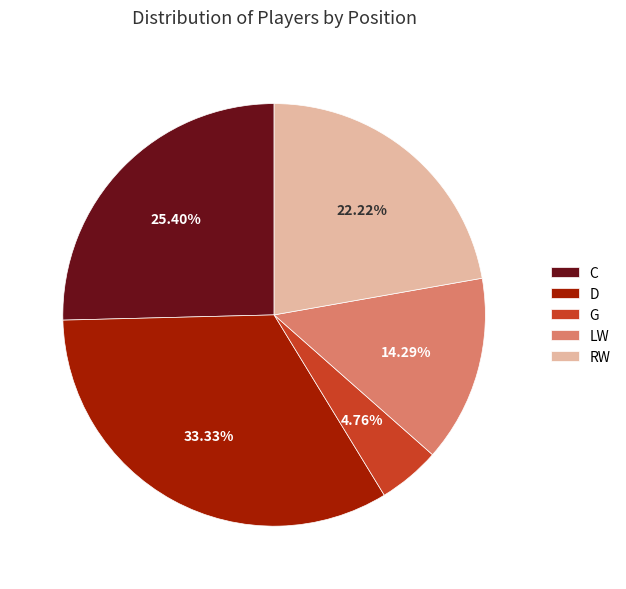

Combined, what portion of the pie is LW and C?

39.7%